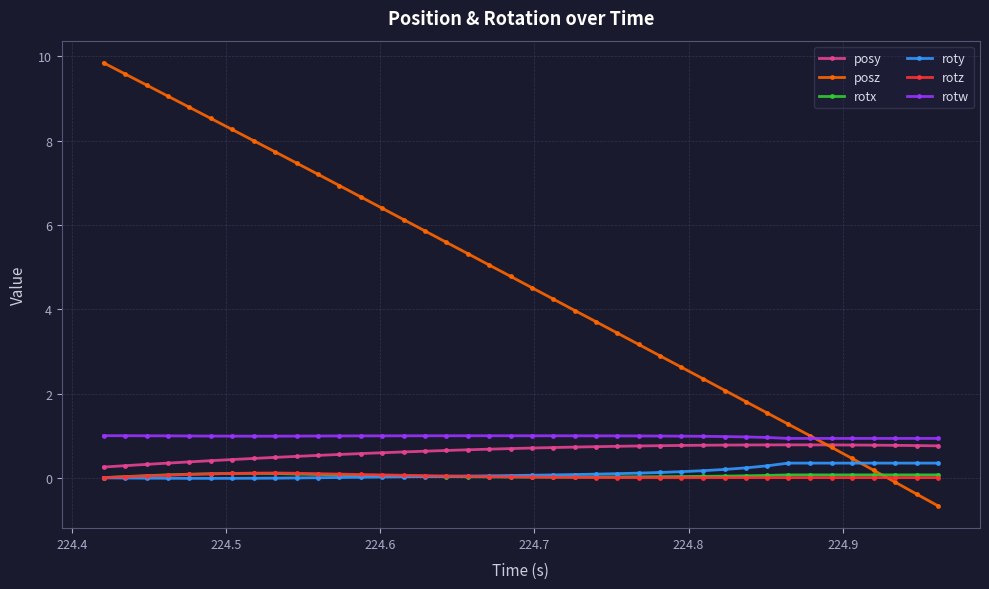

Count the number of categories in the chart.

40